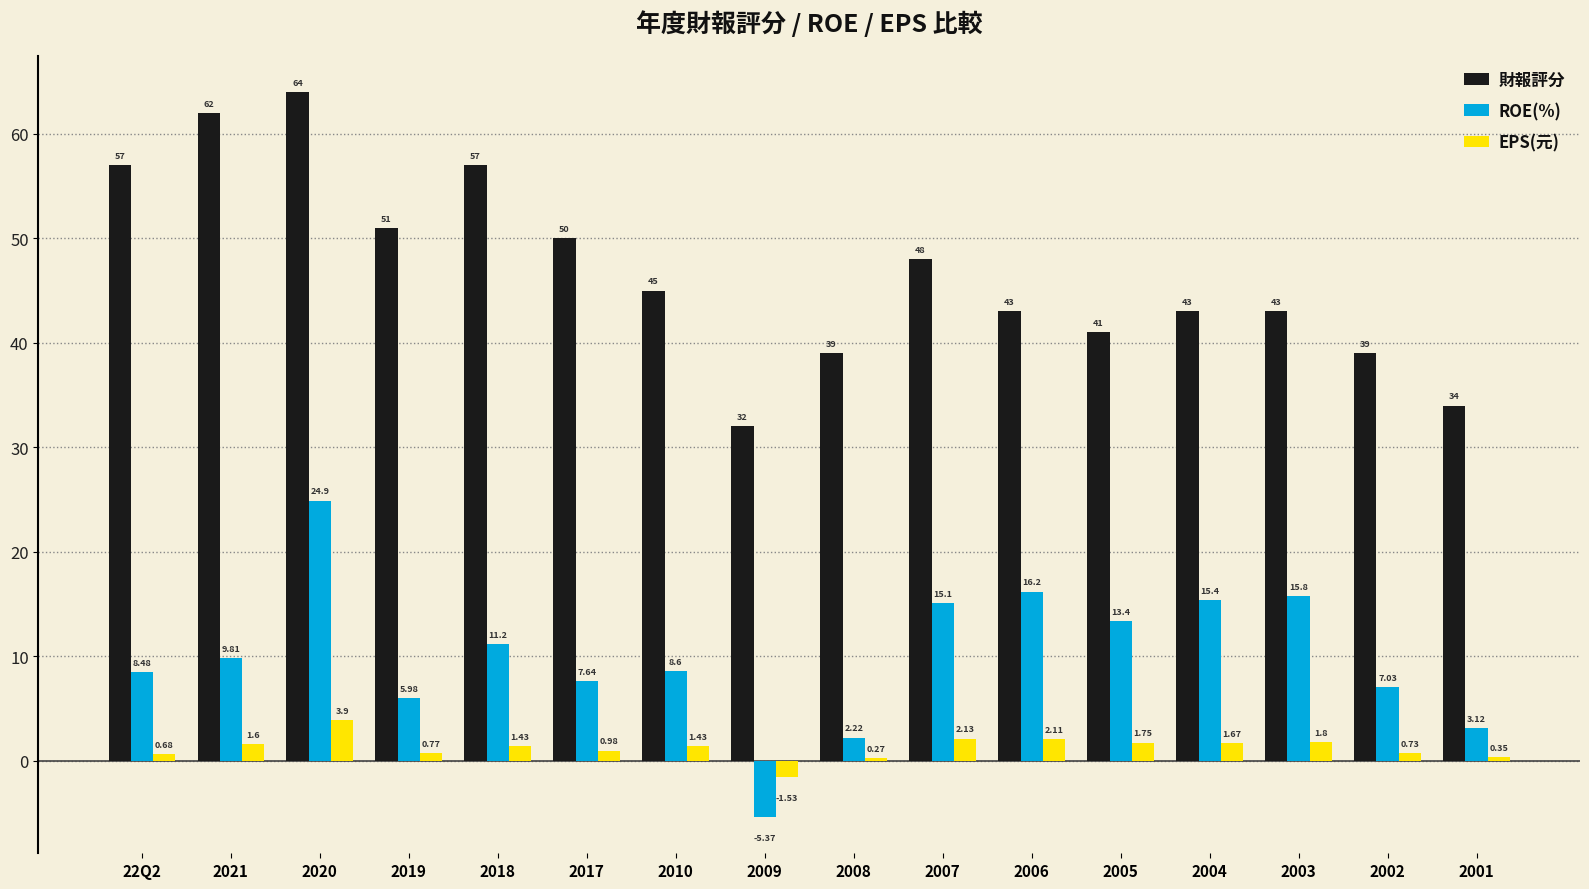

What is the label of the 6th bar from the right?

2006